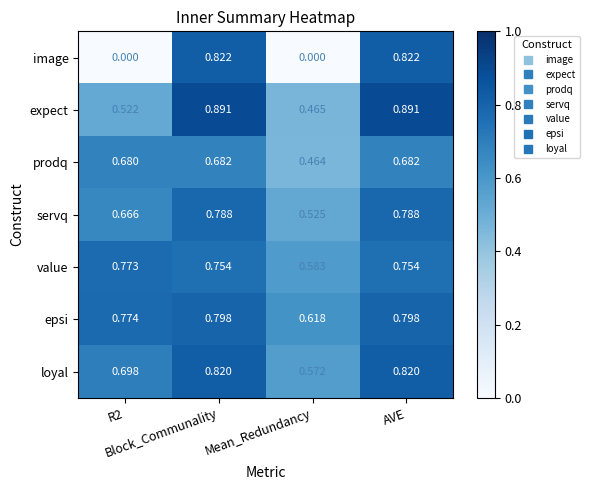

Which series has the largest total across all categories?

epsi